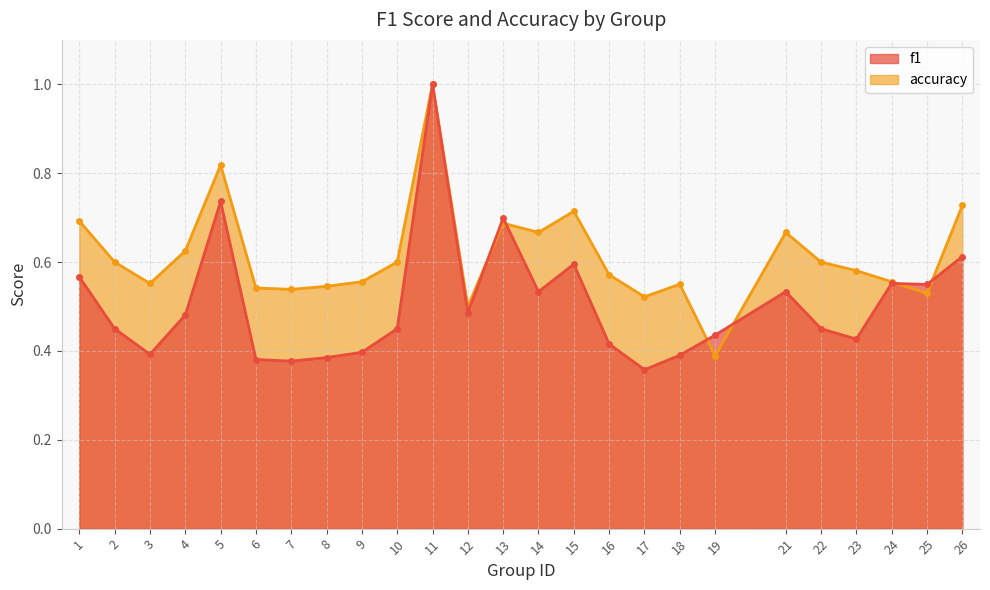

How many accuracy values are between 0 and 1?

25